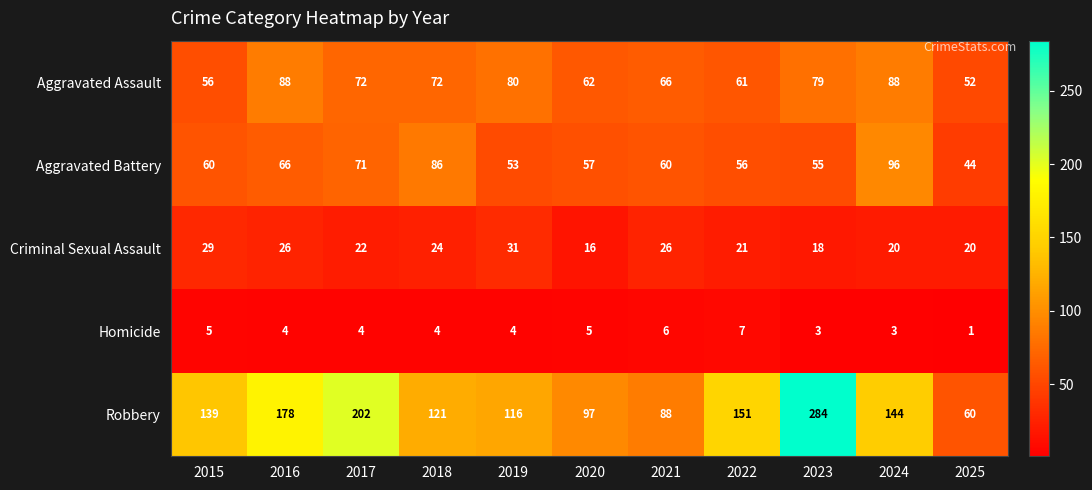

Rank the series at 2021 from lowest to highest value.

Homicide, Criminal Sexual Assault, Aggravated Battery, Aggravated Assault, Robbery